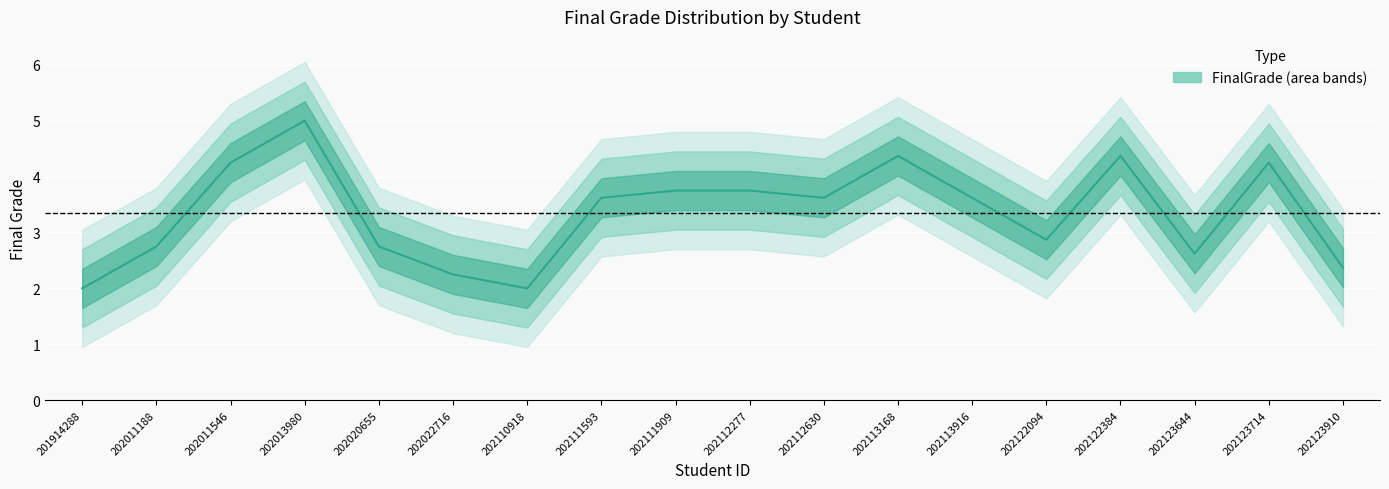

What is the value of the 7th point from the left?

2.0